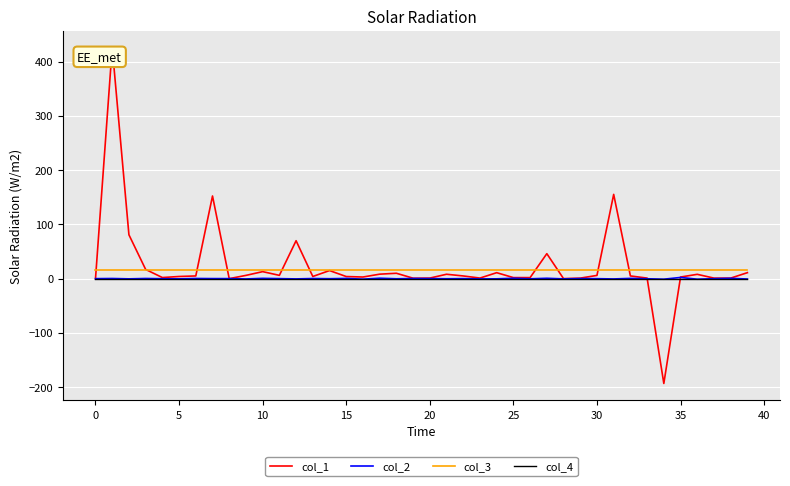

What is the maximum value shown in the chart?

426.0